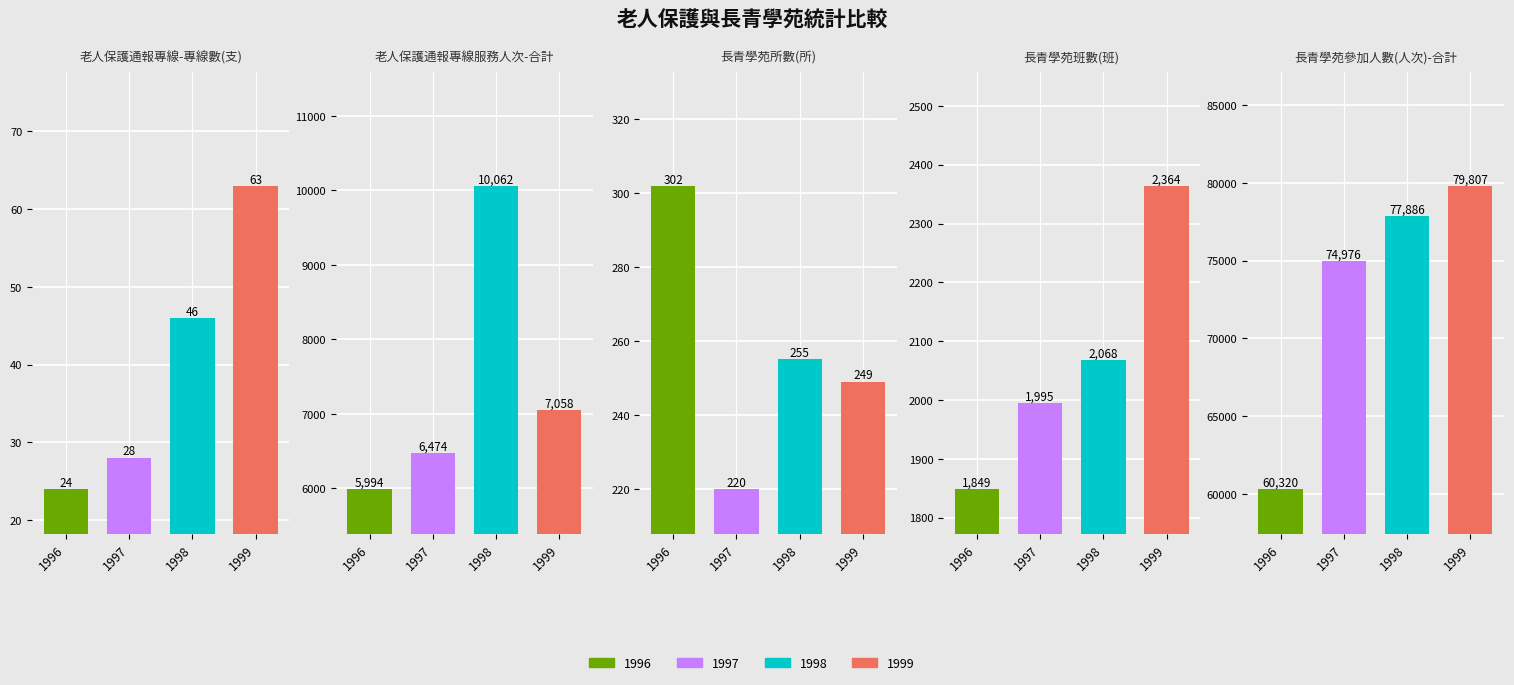

Reading left to right, extract all data points from this chart.

老人保護通報專線-專線數(支): 24	28	46	63
老人保護通報專線服務人次-合計: 5994	6474	10062	7058
長青學苑所數(所): 302	220	255	249
長青學苑班數(班): 1849	1995	2068	2364
長青學苑參加人數(人次)-合計: 60320	74976	77886	79807